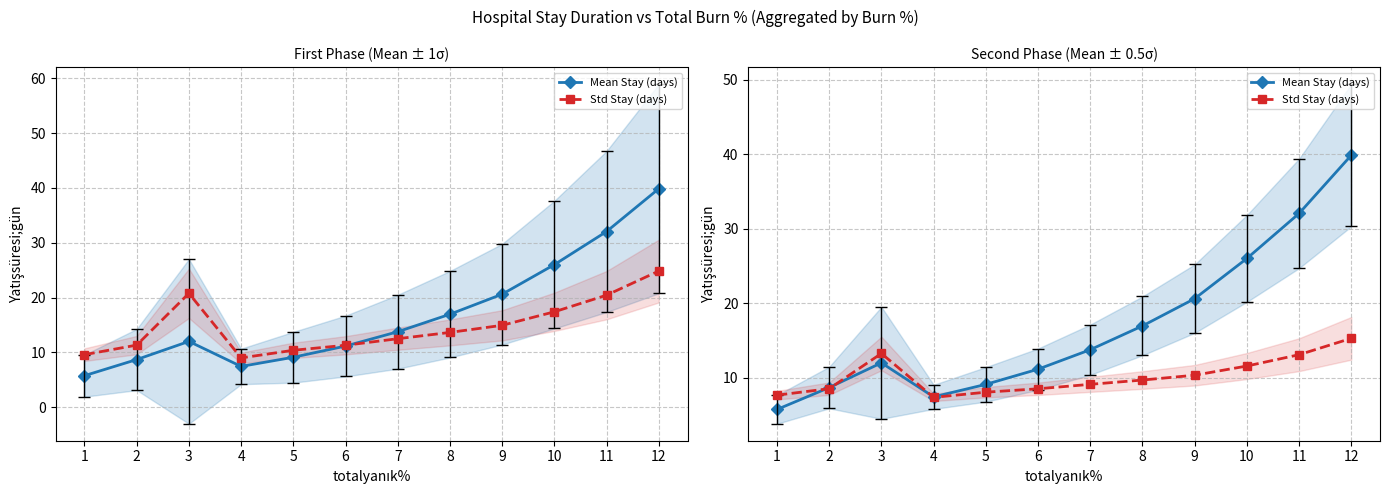

What is the value of the Std Stay (days) point at the 10th from the left?

11.6